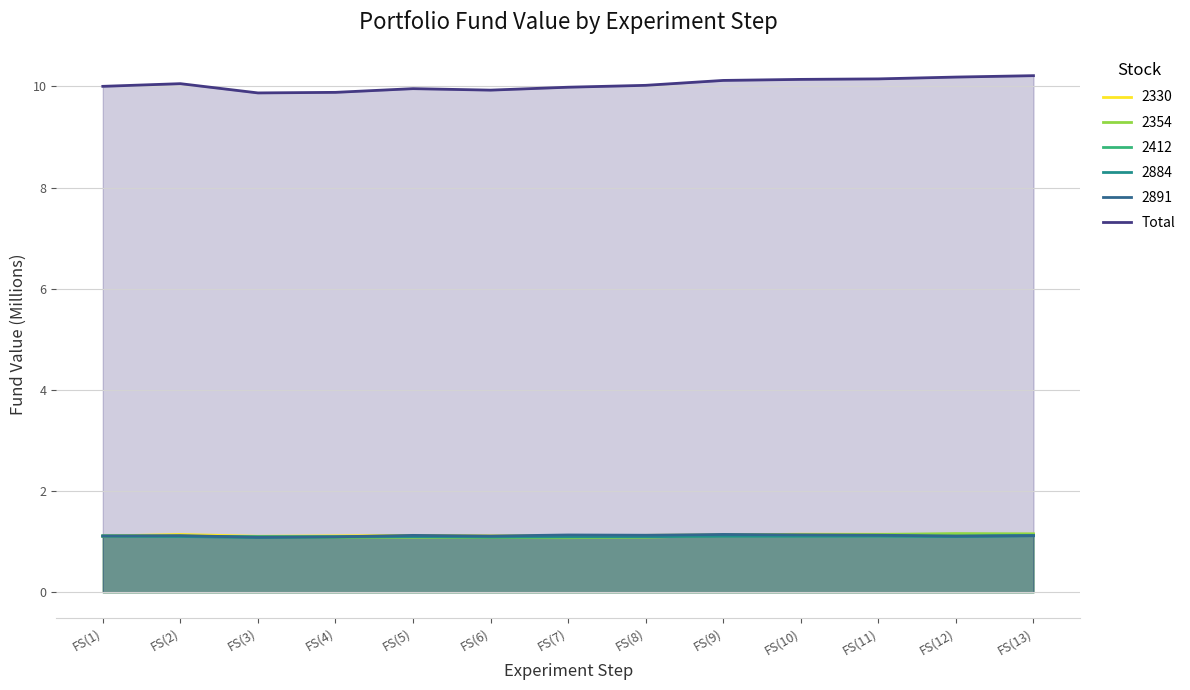

What is the difference between the maximum and minimum values?

0.3